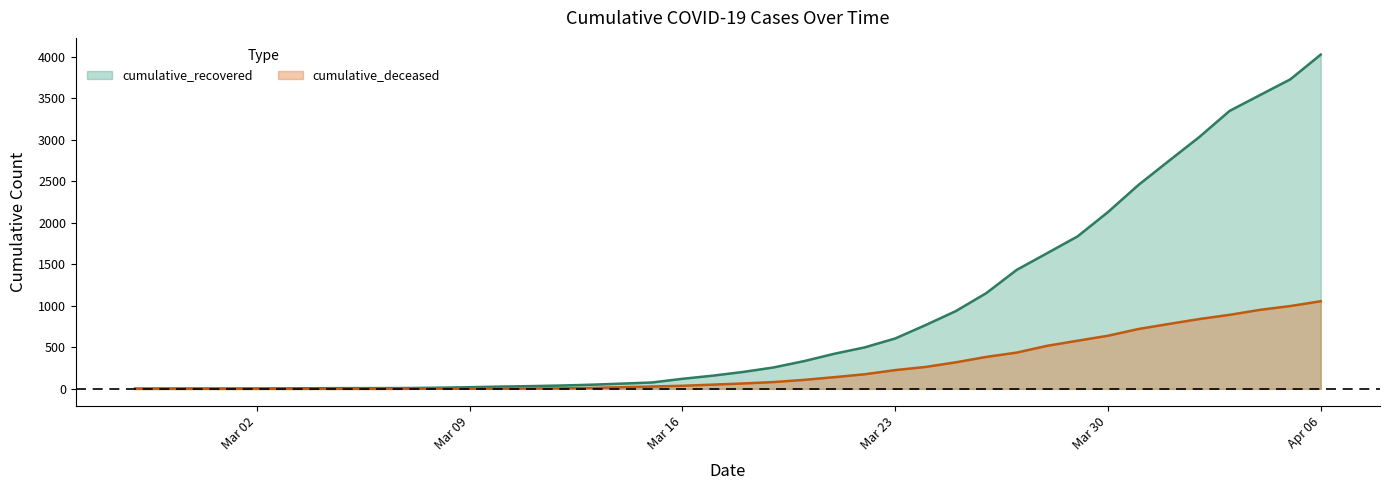

The value of cumulative_deceased at Mar 23 is 226. True or false?

True